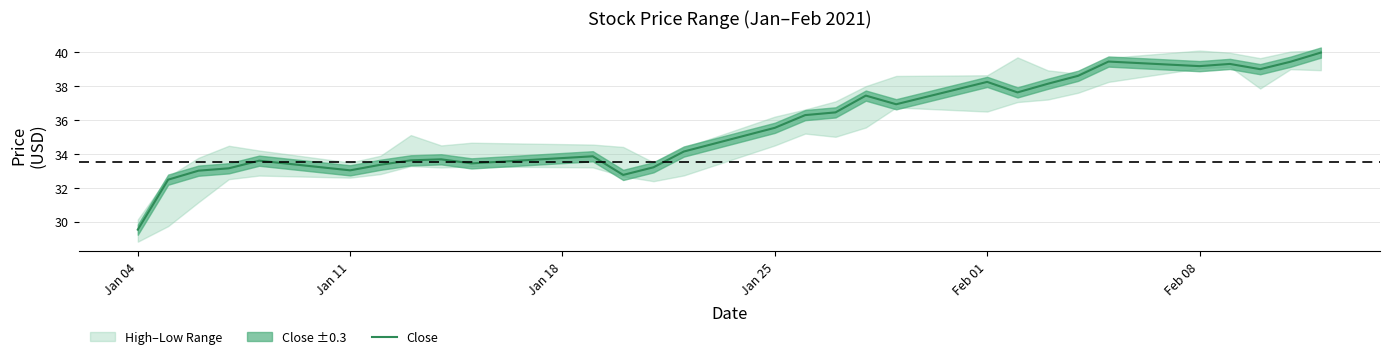

Reading left to right, what are all the values shown in this chart?

29.5	32.5	33.0	33.2	33.6	33.0	33.4	33.6	33.7	33.4	33.9	32.8	33.2	34.1	35.5	36.3	36.5	37.4	36.9	38.2	37.6	38.1	38.6	39.5	39.2	39.3	39.0	39.4	40.0